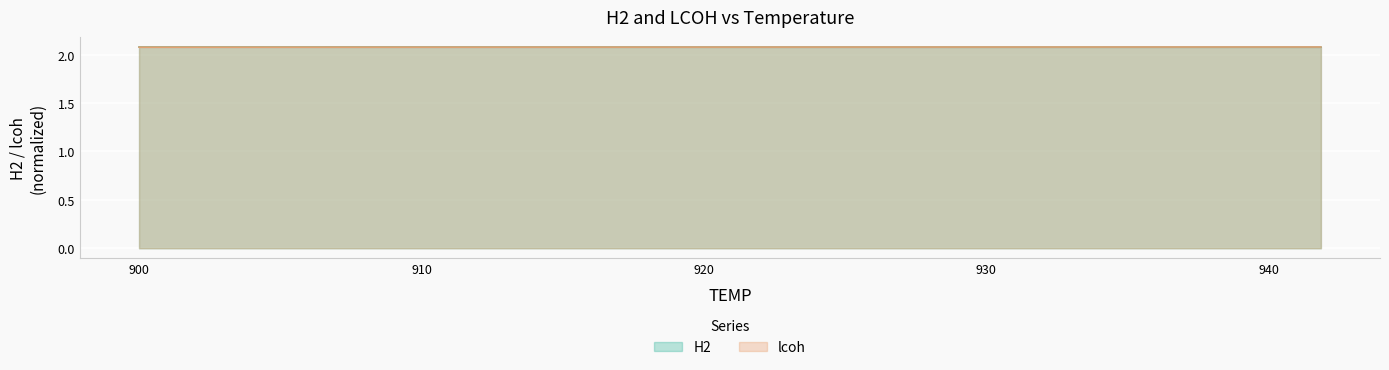

What is the value of the lcoh point at the 17th from the left?

2.1